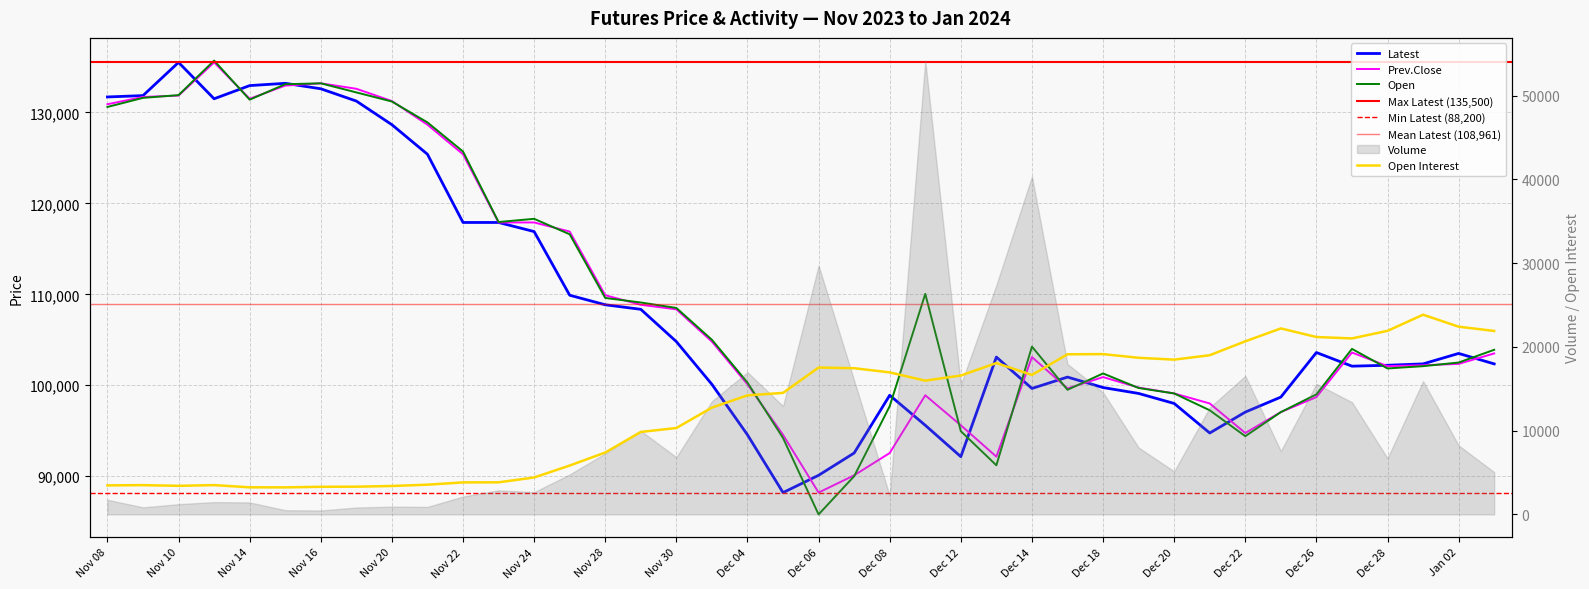

Is the value of Open at Dec 13 greater than the value of Prev.Close at Nov 27?

No